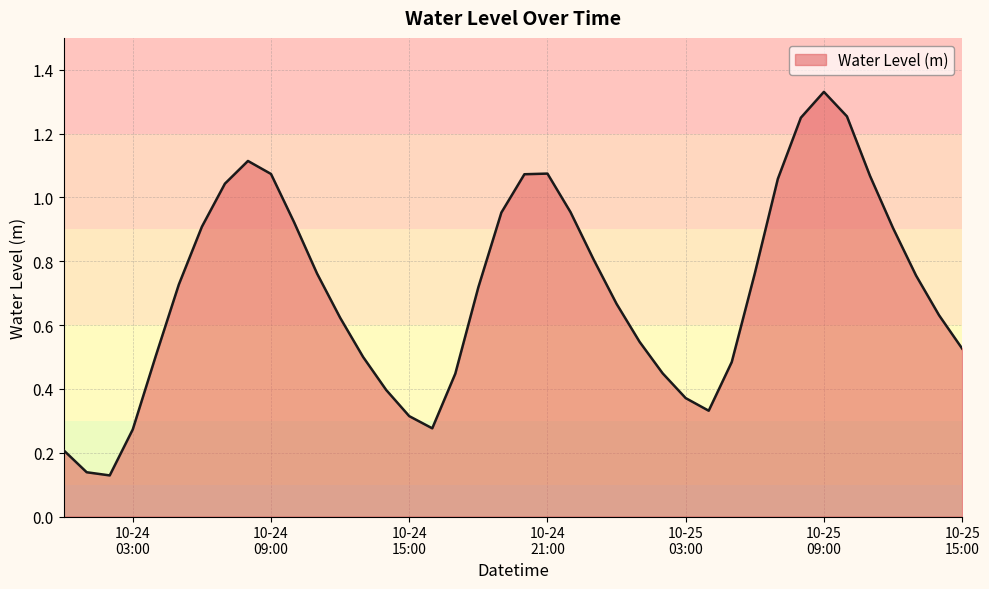

Does the chart have visible grid lines?

Yes